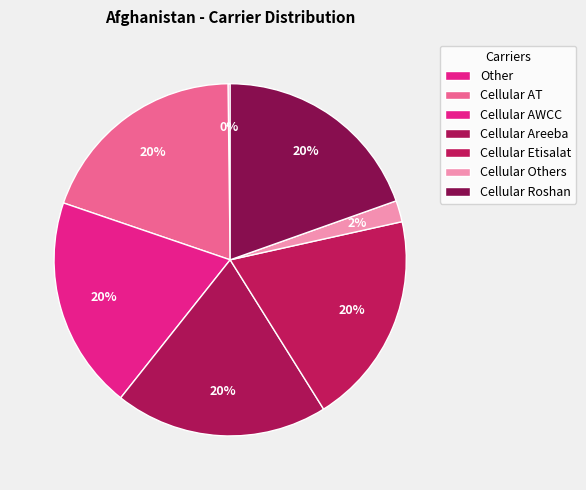

What is the total percentage of Other and Cellular Others?

2.2%